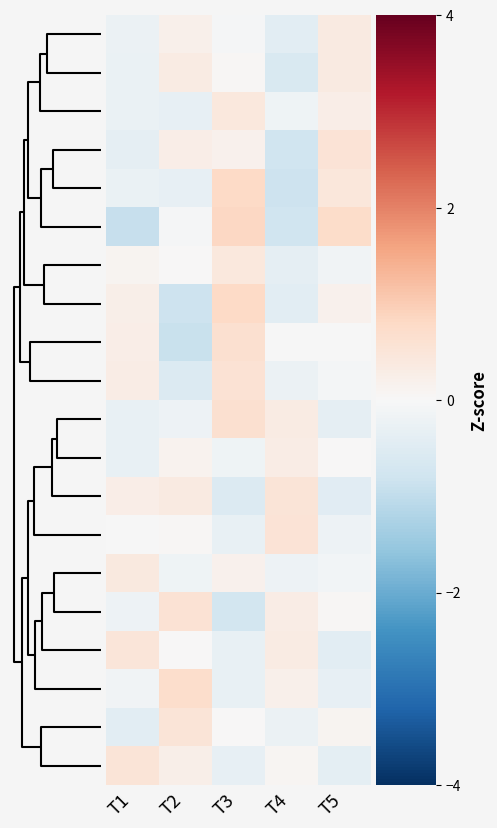

Reading left to right, transcribe all the data shown in this chart.

Gene8: T1=-0.2	T2=0.2	T3=-0.0	T4=-0.4	T5=0.4
Gene11: T1=-0.3	T2=0.3	T3=0.0	T4=-0.6	T5=0.4
Gene13: T1=-0.3	T2=-0.3	T3=0.4	T4=-0.2	T5=0.3
Gene15: T1=-0.4	T2=0.3	T3=0.2	T4=-0.8	T5=0.5
Gene2: T1=-0.3	T2=-0.3	T3=0.8	T4=-0.8	T5=0.5
Gene10: T1=-0.9	T2=-0.1	T3=0.8	T4=-0.8	T5=0.7
Gene1: T1=0.1	T2=0.0	T3=0.4	T4=-0.4	T5=-0.1
Gene14: T1=0.2	T2=-0.8	T3=0.8	T4=-0.4	T5=0.2
Gene3: T1=0.3	T2=-0.9	T3=0.7	T4=-0.0	T5=-0.0
Gene9: T1=0.3	T2=-0.6	T3=0.6	T4=-0.2	T5=-0.1
Gene0: T1=-0.3	T2=-0.2	T3=0.7	T4=0.3	T5=-0.4
Gene19: T1=-0.3	T2=0.1	T3=-0.2	T4=0.3	T5=0.0
Gene17: T1=0.3	T2=0.4	T3=-0.5	T4=0.5	T5=-0.5
Gene18: T1=-0.0	T2=0.1	T3=-0.3	T4=0.5	T5=-0.2
Gene5: T1=0.4	T2=-0.2	T3=0.2	T4=-0.2	T5=-0.1
Gene6: T1=-0.2	T2=0.6	T3=-0.7	T4=0.3	T5=0.0
Gene7: T1=0.5	T2=0.0	T3=-0.3	T4=0.3	T5=-0.4
Gene12: T1=-0.1	T2=0.7	T3=-0.3	T4=0.2	T5=-0.3
Gene4: T1=-0.4	T2=0.5	T3=0.0	T4=-0.2	T5=0.1
Gene16: T1=0.5	T2=0.2	T3=-0.3	T4=0.1	T5=-0.4